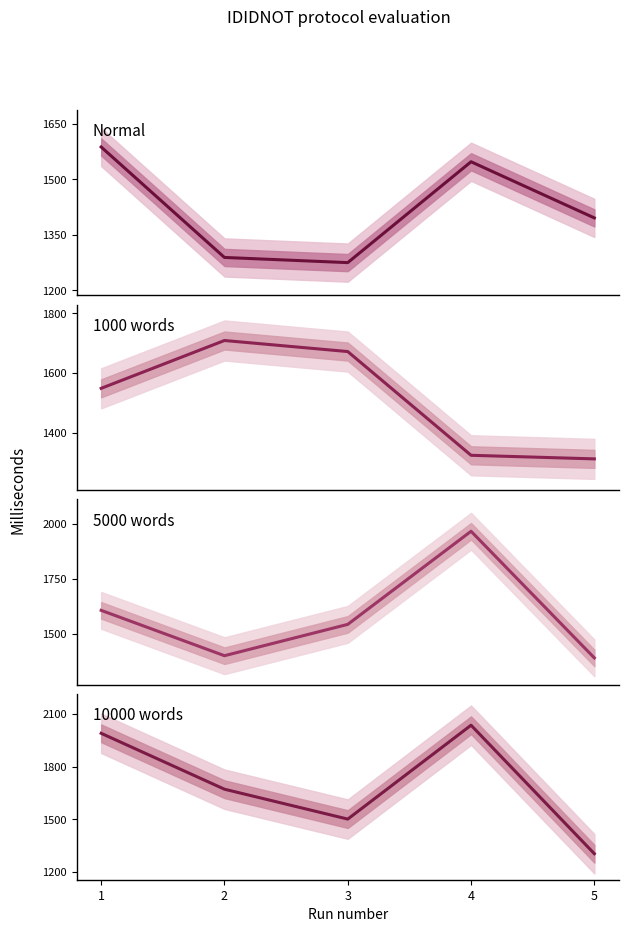

At 5, list the series in order from largest to smallest.

Normal, 5000 words, 1000 words, 10000 words